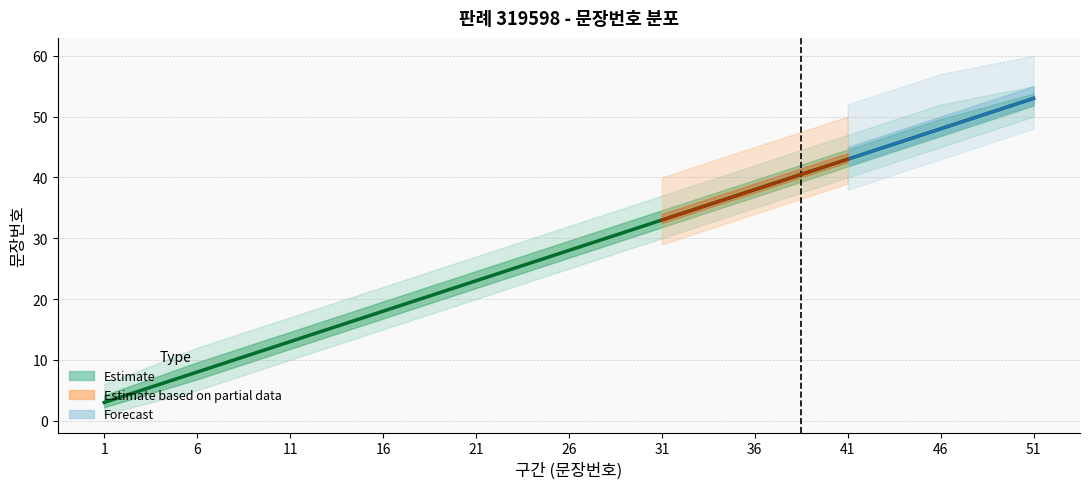

At which label is 문장번호_mid closest to 28?

26